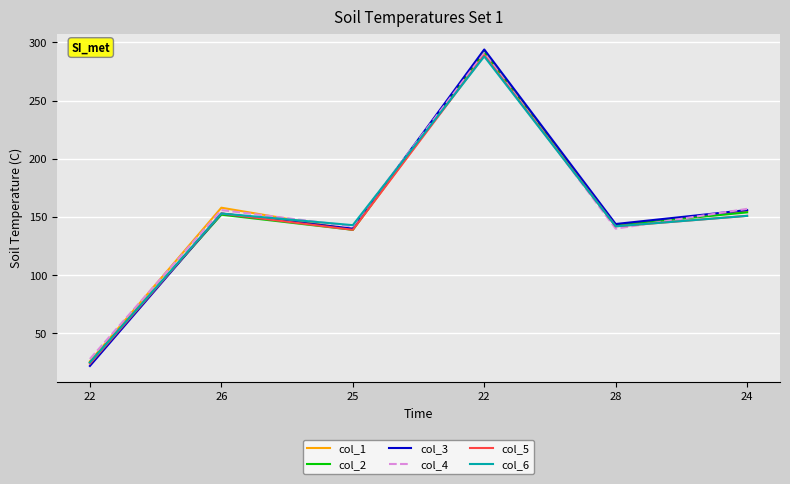

Rank the categories by col_1 value from lowest to highest.

22, 25, 28, 24, 26, 22